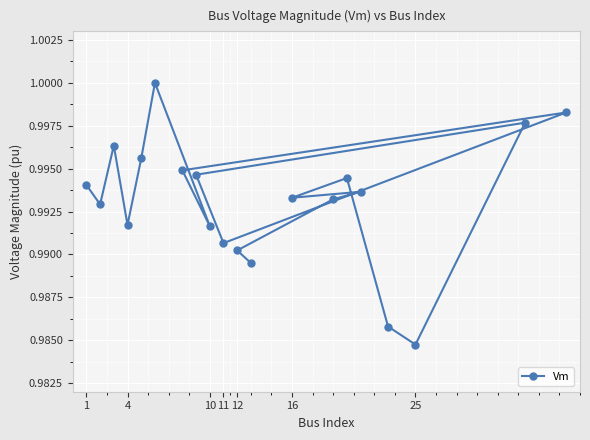

What is the greatest value displayed?

1.0